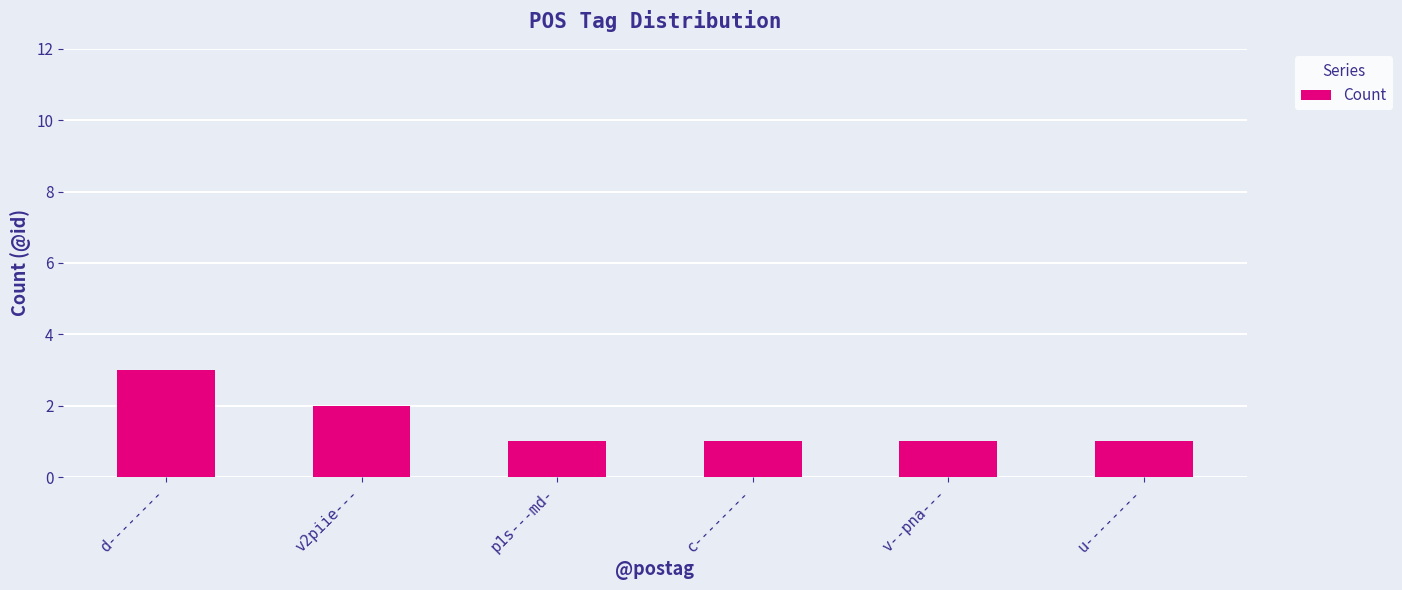

What is the approximate value at p1s---md-?

1